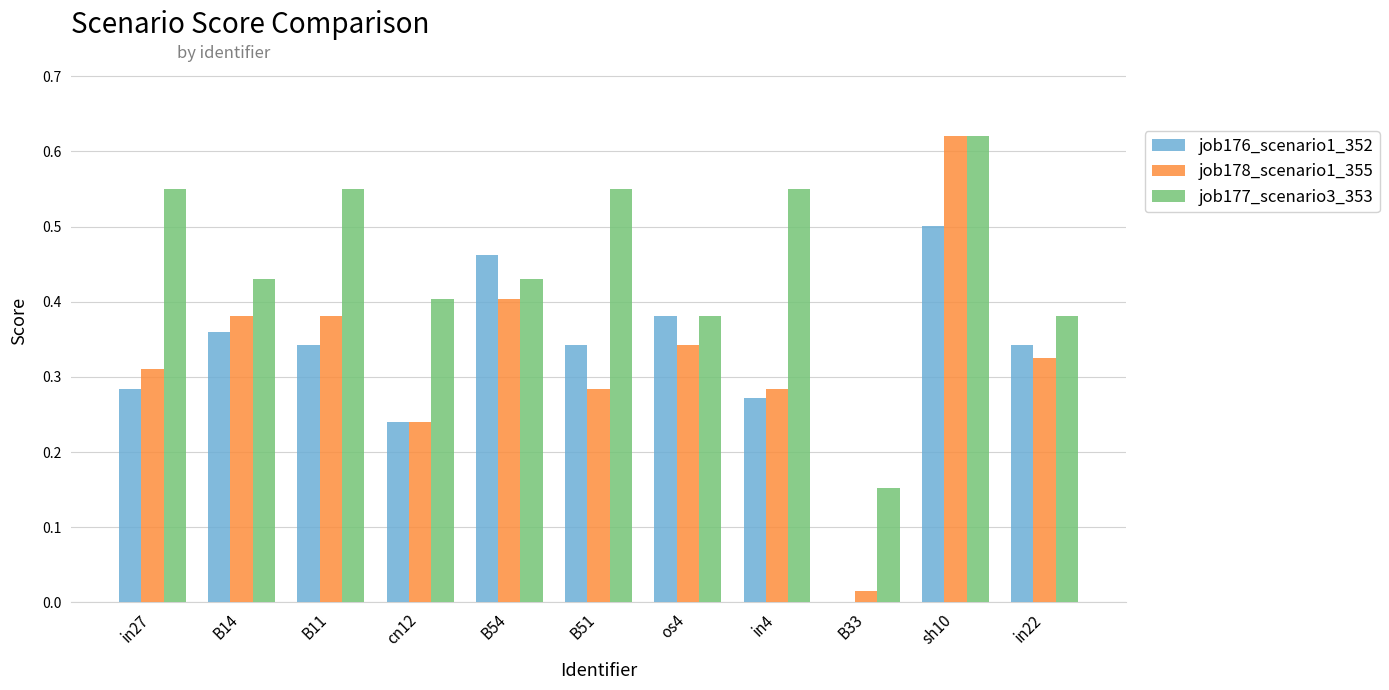

Which series has the largest total across all categories?

job177_scenario3_353